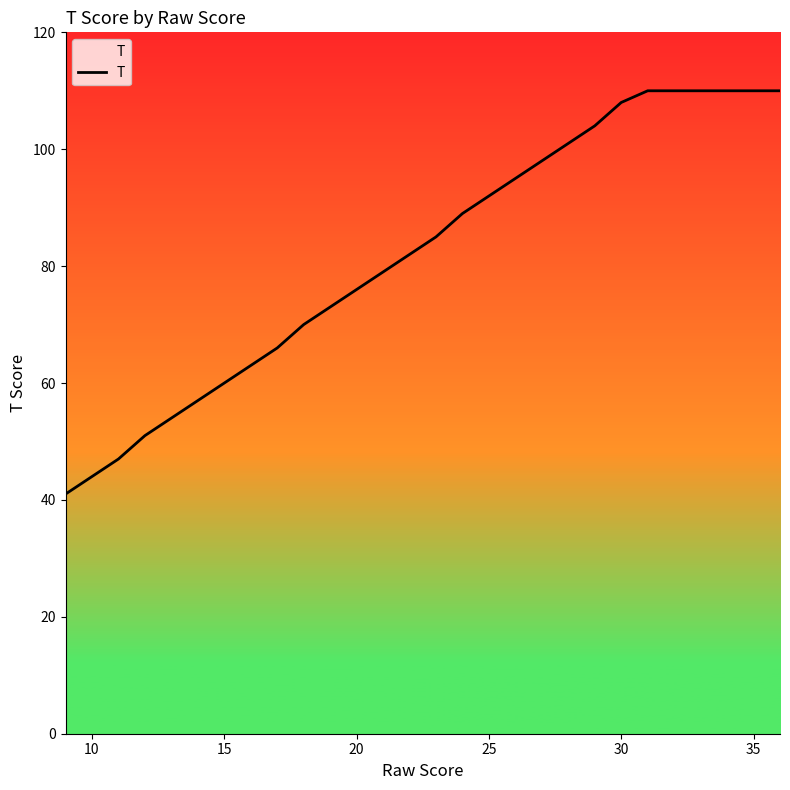

What is the minimum value shown in the chart?

41